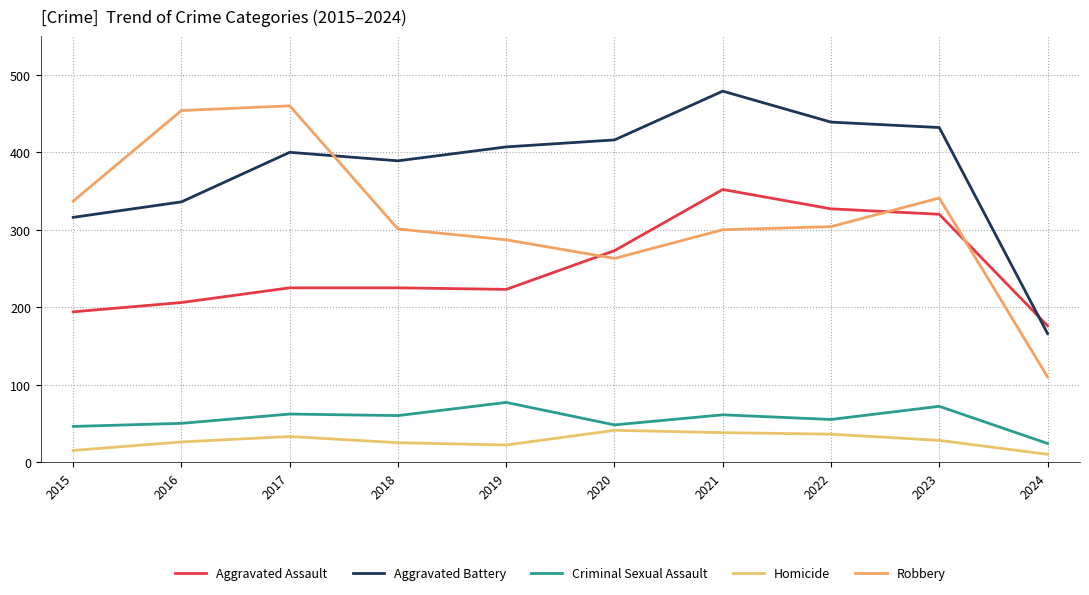

Does the chart have visible grid lines?

Yes